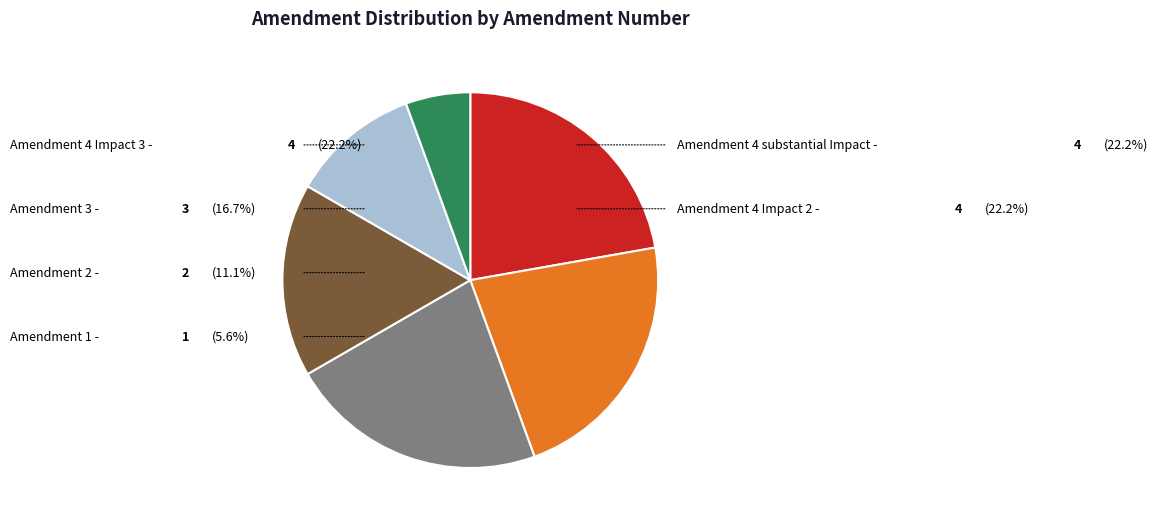

To the nearest percent, what percentage of the pie is Amendment 1?

6%